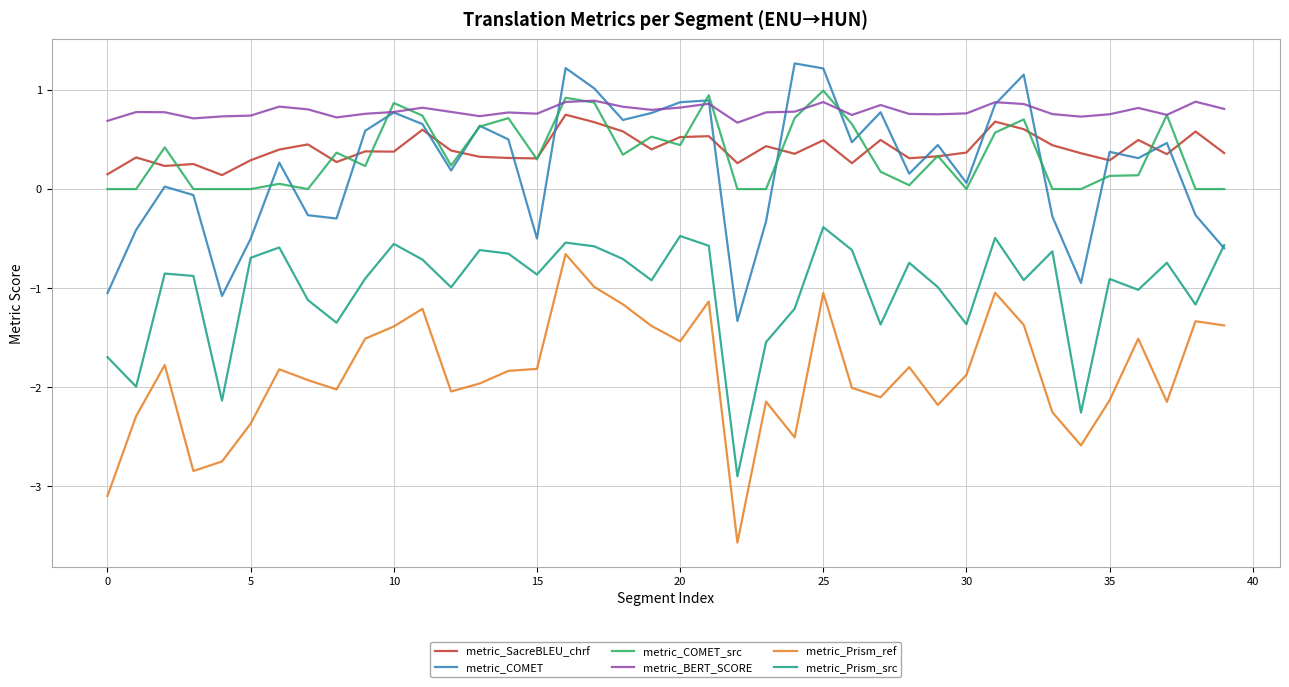

Which series has the widest spread of values?

metric_Prism_ref